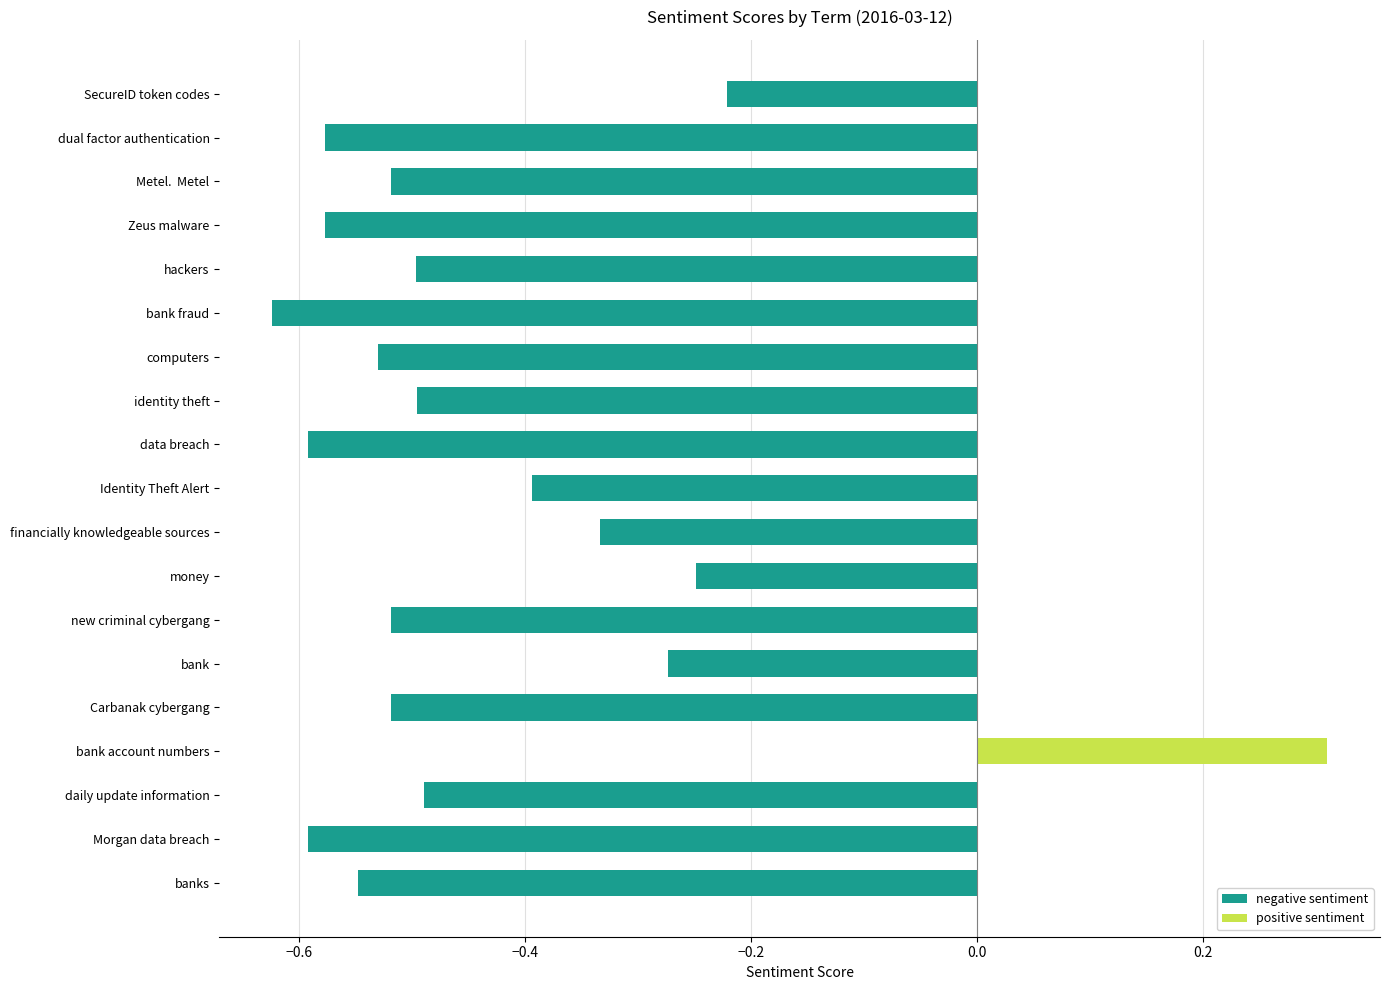

What are all the series names shown in the legend?

negative sentiment, positive sentiment